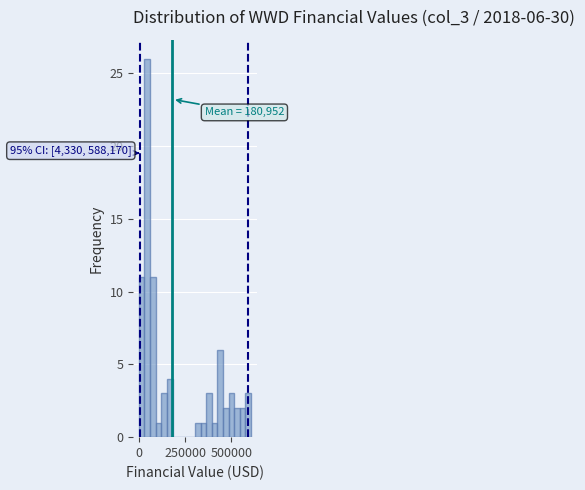

Around what value on the x-axis is the tallest bar? Give the approximate position of its centre, as read against the axis.

50000